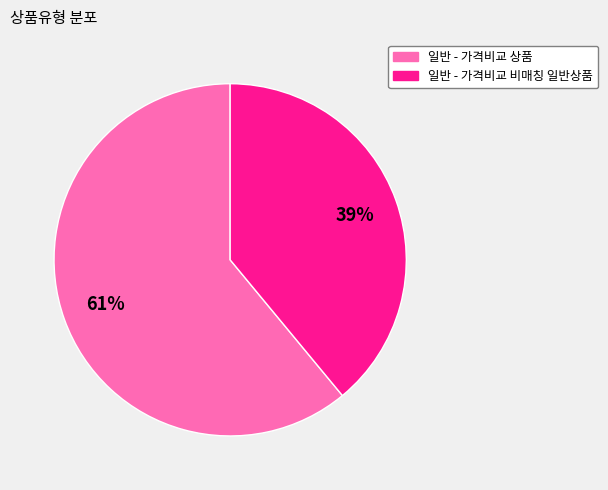

The 일반 - 가격비교 비매칭 일반상품 slice represents 32% of the pie. True or false?

False